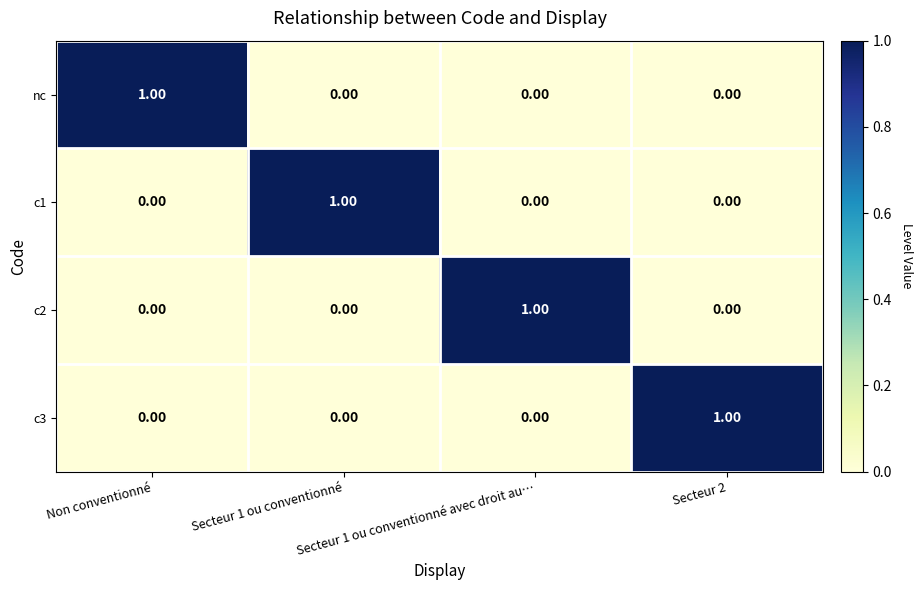

At how many categories does at least one series exceed 0?

4